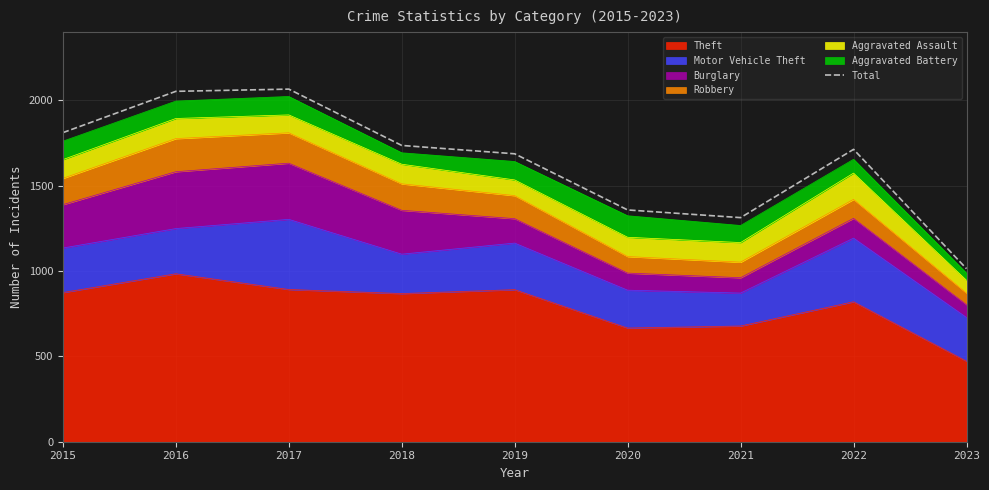

What is the ratio of the value at 2018 to the value at 2015?

1.0